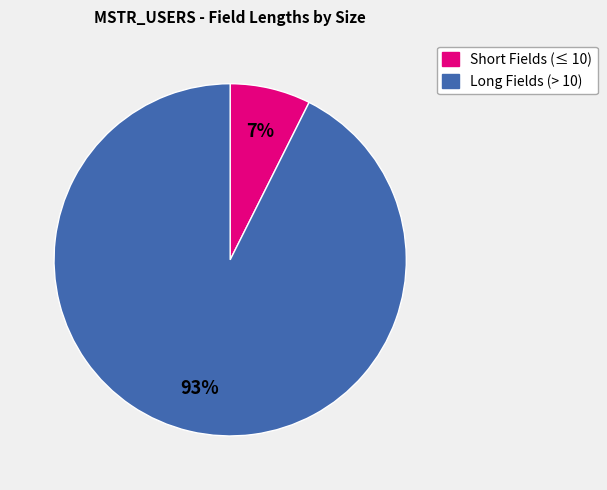

To the nearest percent, what is the average slice percentage?

50%